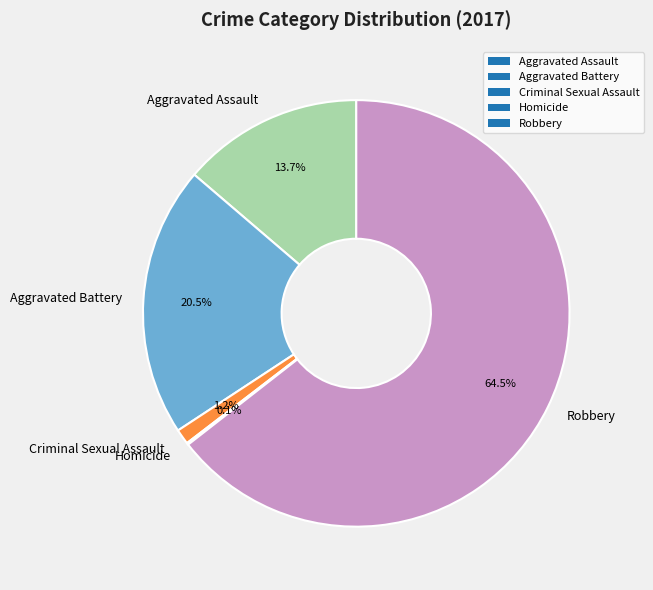

To the nearest percent, what is the difference between the largest and smallest slice percentages?

64%